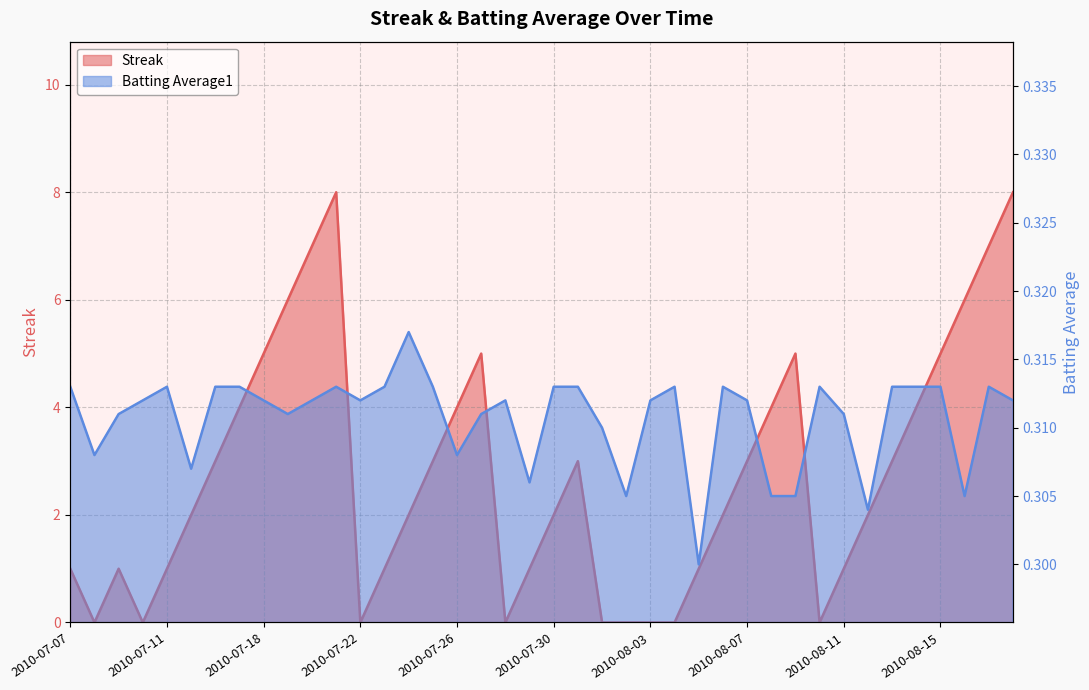

The Streak series shows 4.0 at 2010-07-17. True or false?

True